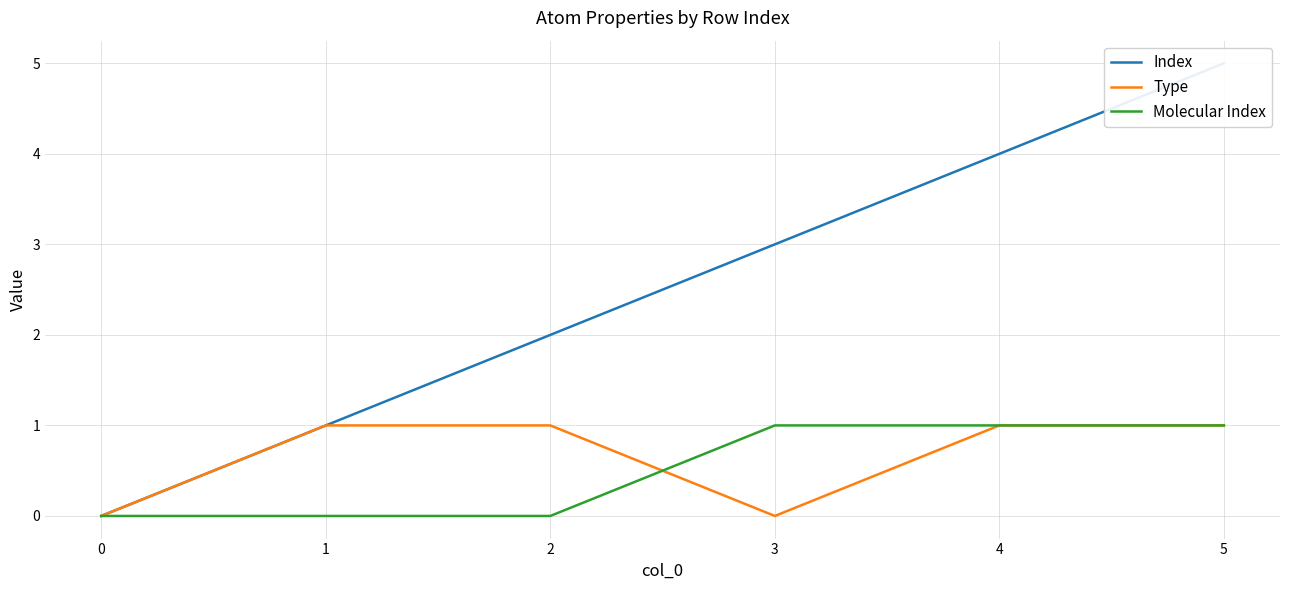

Rank the series at 5 from highest to lowest value.

Index, Type, Molecular Index